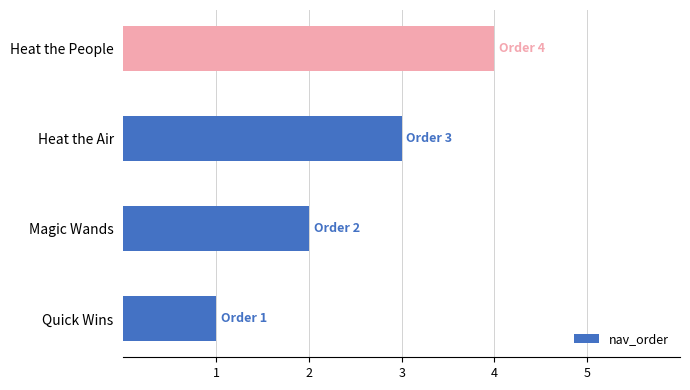

How many data points are less than 3?

2